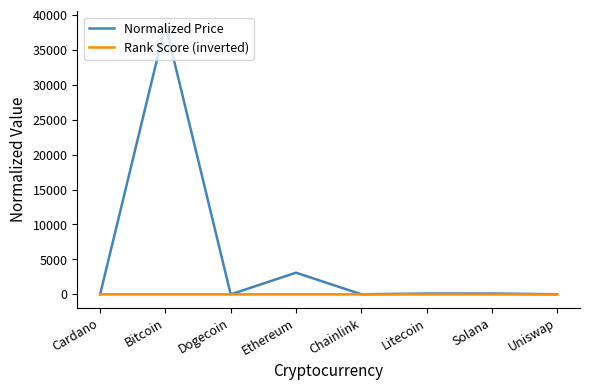

What value does the Normalized Price series have at Uniswap?

11.6